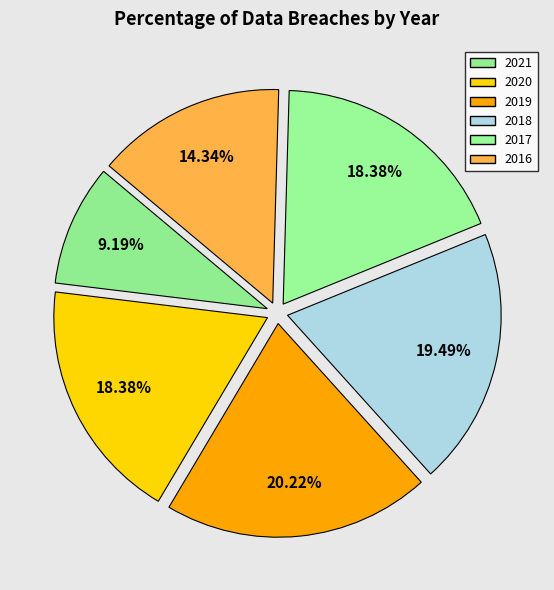

Is there any slice that represents more than half of the pie?

No